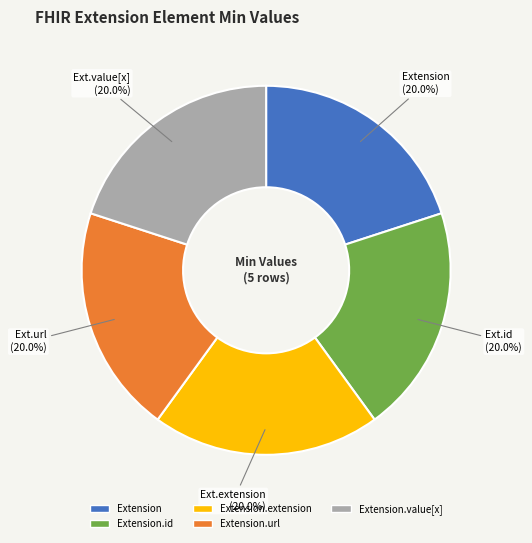

Is there a majority slice in this chart?

No